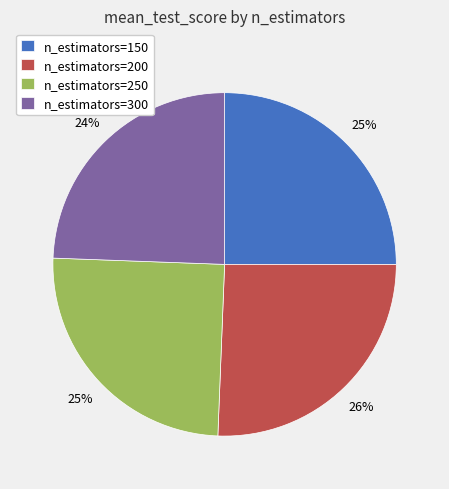

What percentage is the n_estimators=150 slice, to the nearest percent?

25%